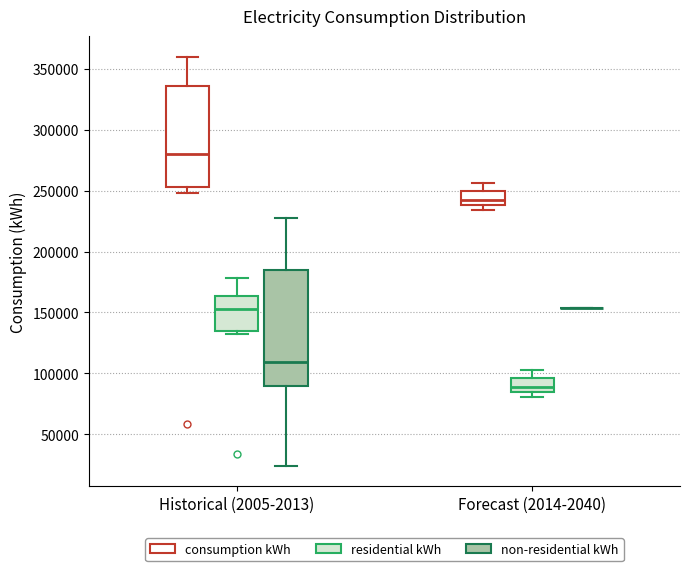

Reading left to right, transcribe this box plot: for each box, give where its median line is, the range the box spans, and where its two whiskers end, as read against the y-axis. The values are not printed on the chart, so give them approximately, as read against the axis.

Historical (2005-2013) (consumption kWh): median 280000, box 255000 to 335000, whiskers 250000 to 360000
Historical (2005-2013) (residential kWh): median 155000, box 135000 to 165000, whiskers 130000 to 180000
Historical (2005-2013) (non-residential kWh): median 110000, box 90000 to 185000, whiskers 25000 to 230000
Forecast (2014-2040) (consumption kWh): median 240000 (just above the box's lower edge), box 240000 to 250000, whiskers 235000 to 255000
Forecast (2014-2040) (residential kWh): median 90000, box 85000 to 95000, whiskers 80000 to 105000
Forecast (2014-2040) (non-residential kWh): box collapsed to a line at 155000, whiskers 155000 to 155000